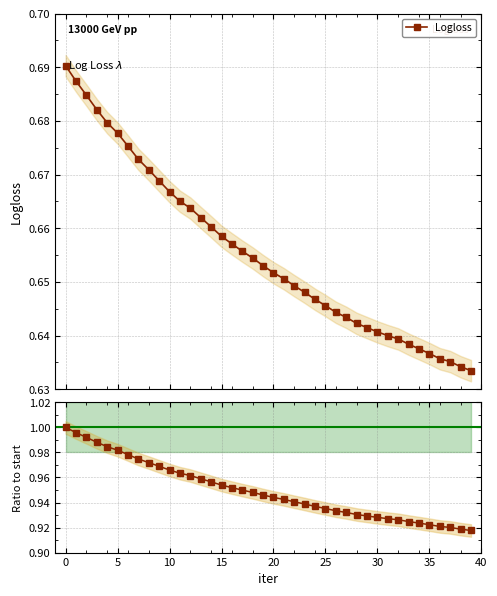

True or false: Ratio to iter 0 has more than 2 interior local peaks.

False